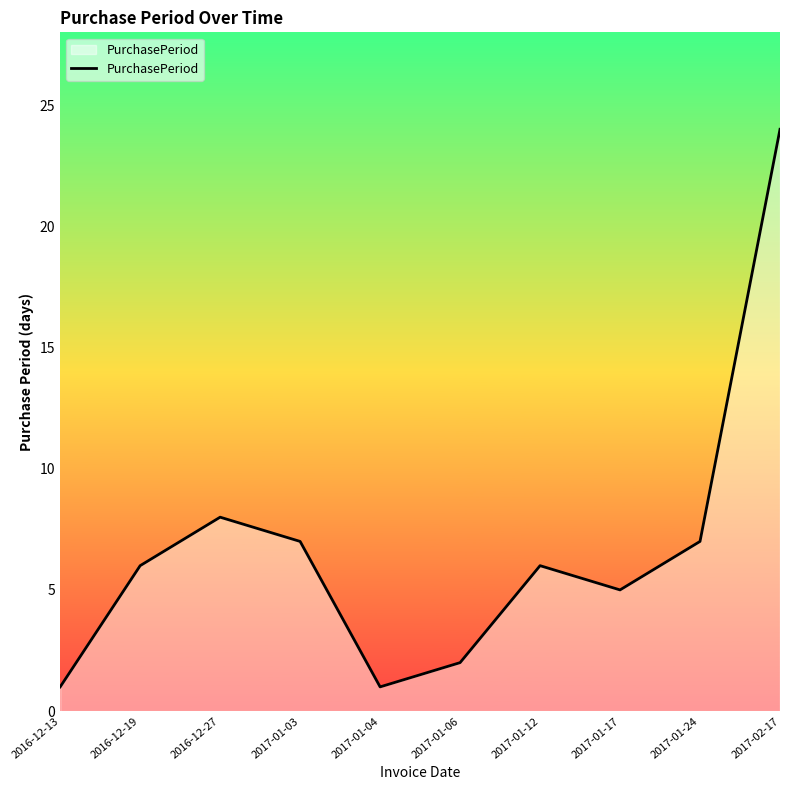

What is the average value?

7